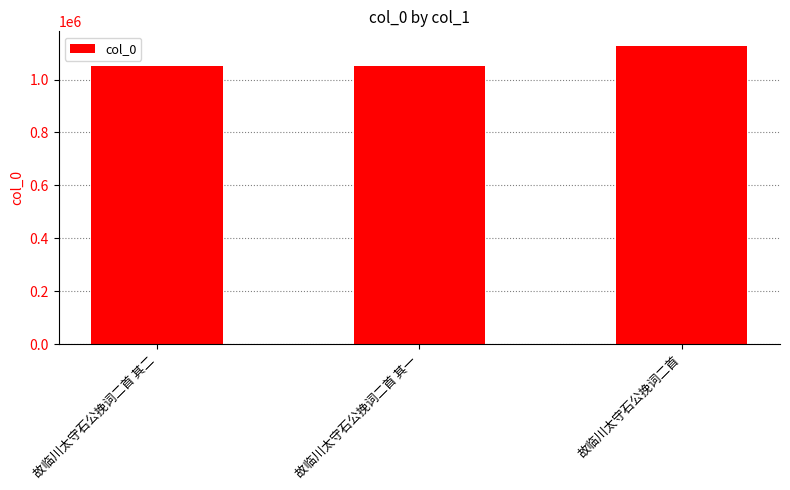

At which label is the value closest to 1088039?

故临川太守石公挽词二首 其二